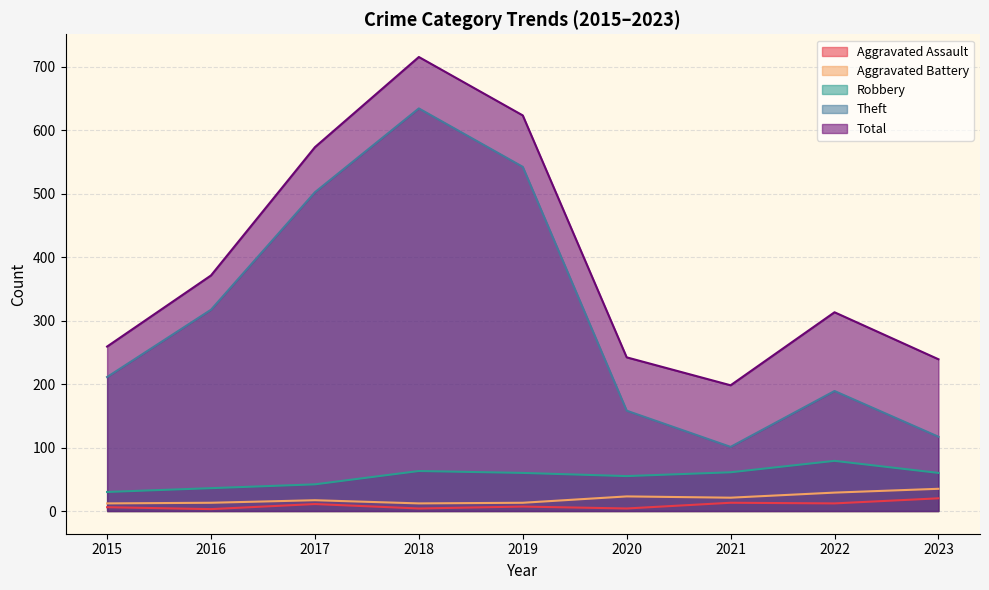

Reading left to right, list all the values displayed in this chart.

Aggravated Assault: 6	3	11	4	7	4	13	12	20
Aggravated Battery: 12	13	17	12	13	23	21	29	35
Robbery: 30	36	42	63	60	55	61	79	60
Theft: 211	317	502	634	542	158	101	189	117
Total: 259	371	573	715	623	242	198	313	239